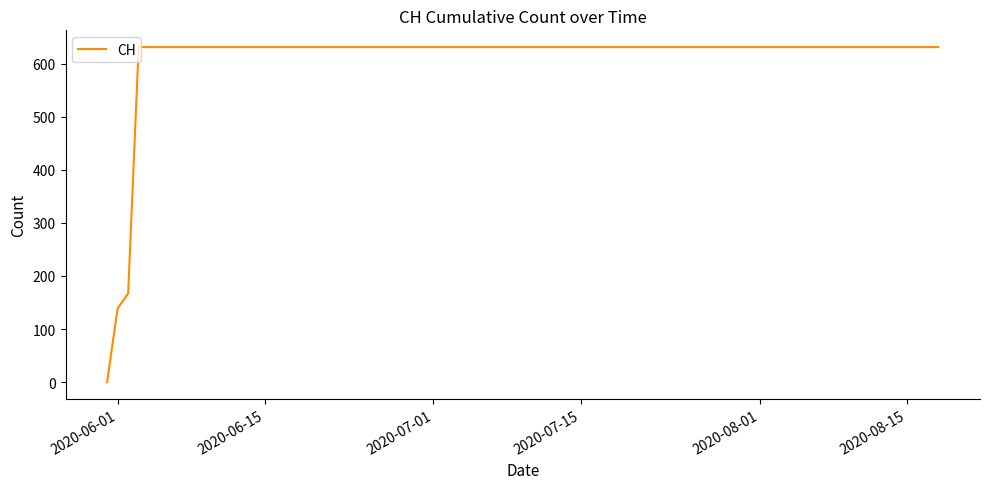

What is the maximum value shown in the chart?

631